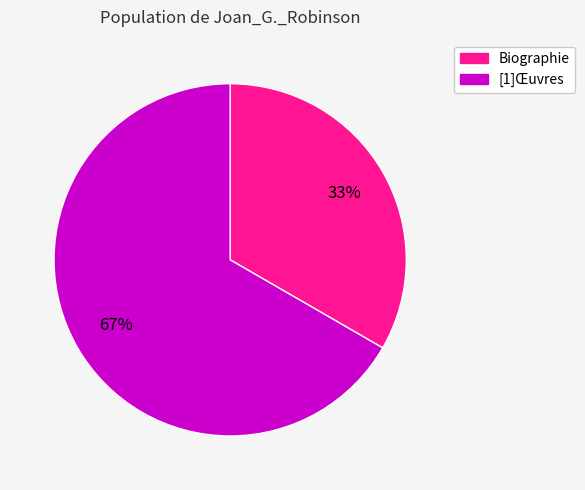

How many segments does this pie chart have?

2